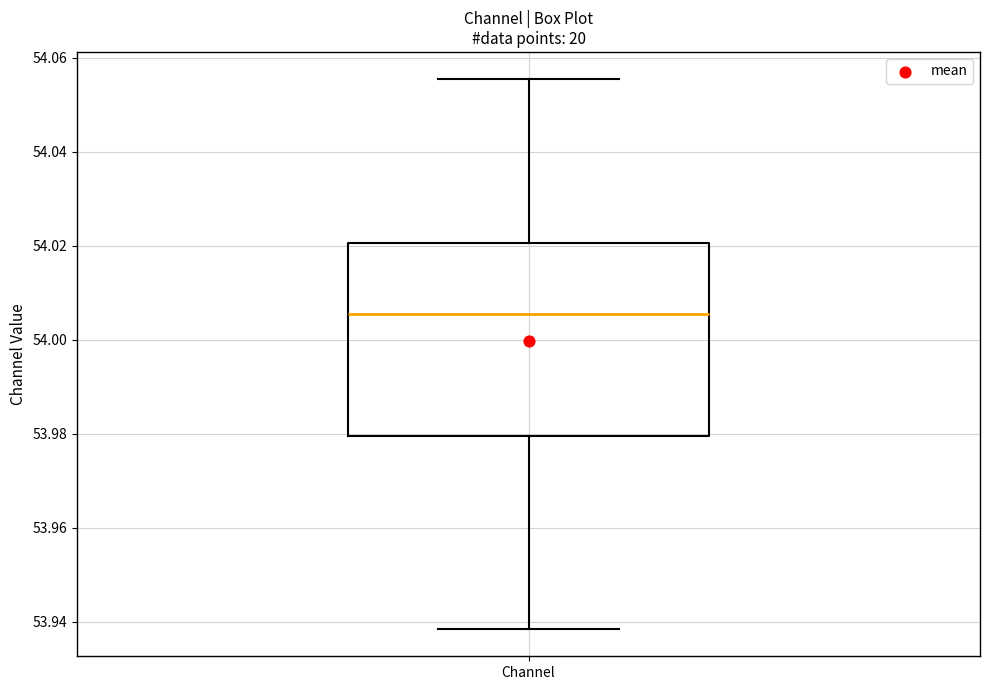

Transcribe this box plot: give where the median line is, the range the box spans, and where the two whiskers end, as read against the y-axis. The values are not printed on the chart, so give them approximately, as read against the axis.

median 54.006, box 53.980 to 54.020, whiskers 53.938 to 54.056